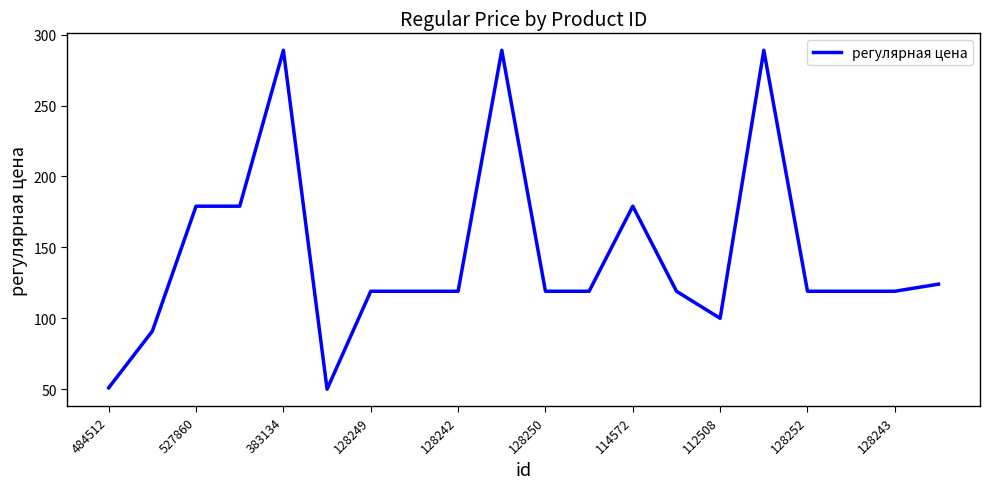

How many values are below 119?

4